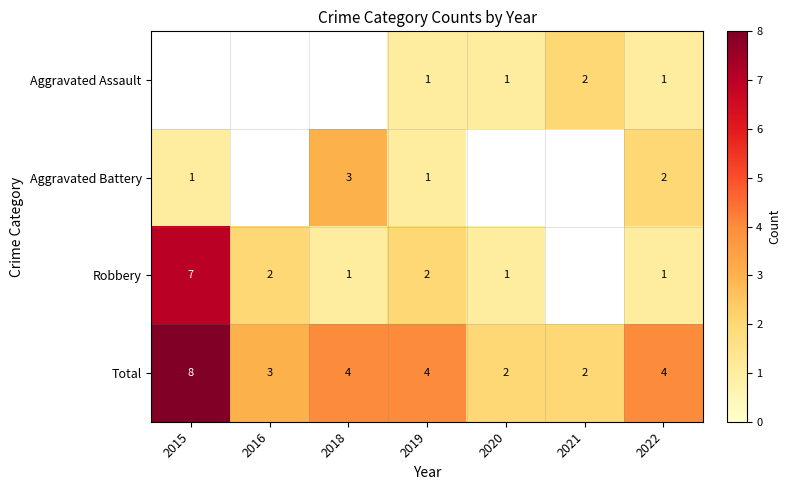

What is the total value across all series at 2022?

8.0